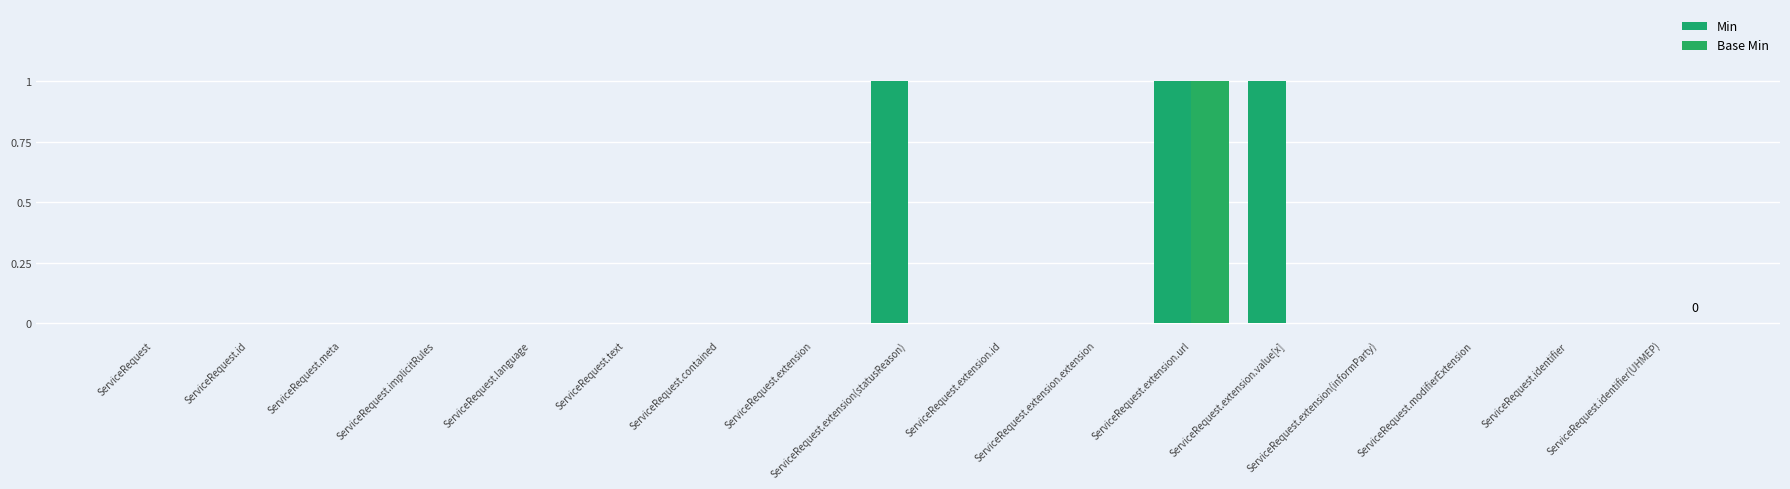

Count the number of categories in the chart.

17